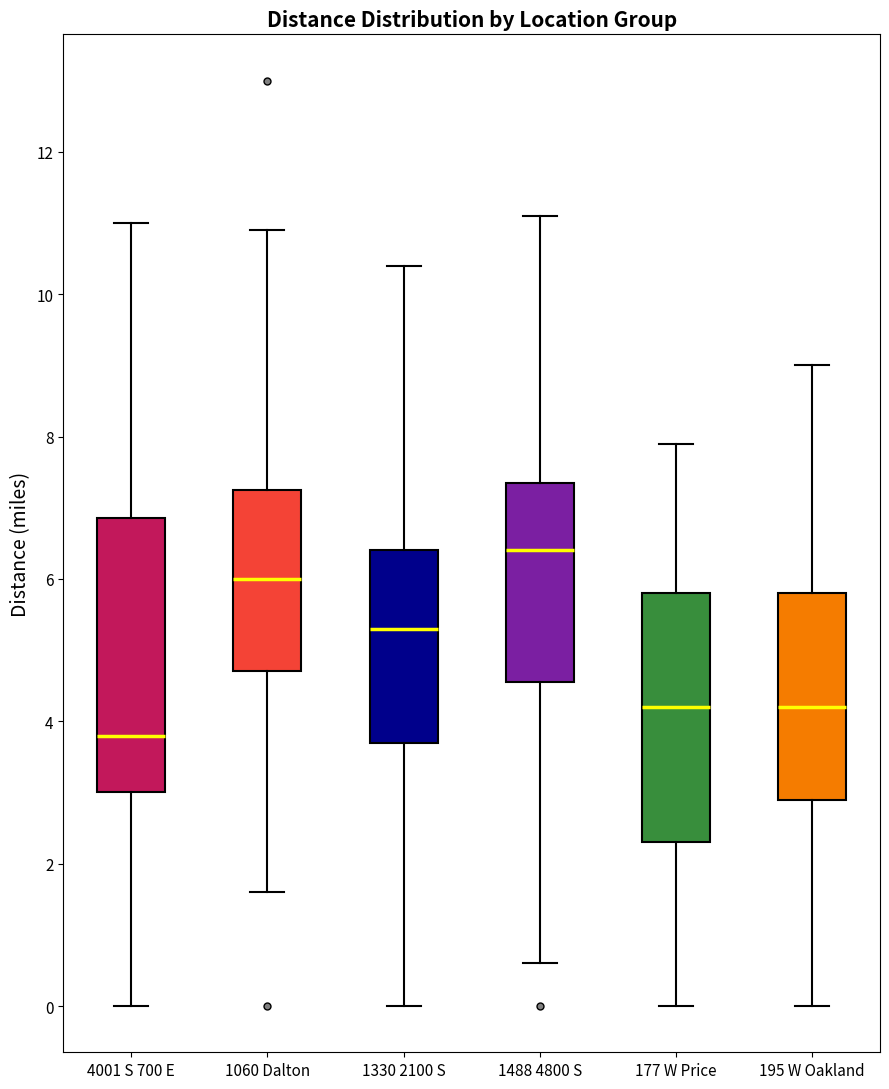

Reading left to right, read every box against the y-axis: the position of its median line, the range the box covers, and the ends of its whiskers. The values are not printed on the chart, so give them approximately, as read against the axis.

4001 S 700 E: median 3.8, box 3.0 to 6.8, whiskers 0.0 to 11.0
1060 Dalton: median 6.0, box 4.8 to 7.2, whiskers 1.6 to 11.0
1330 2100 S: median 5.4, box 3.8 to 6.4, whiskers 0.0 to 10.4
1488 4800 S: median 6.4, box 4.6 to 7.4, whiskers 0.6 to 11.2
177 W Price: median 4.2, box 2.4 to 5.8, whiskers 0.0 to 8.0
195 W Oakland: median 4.2, box 3.0 to 5.8, whiskers 0.0 to 9.0